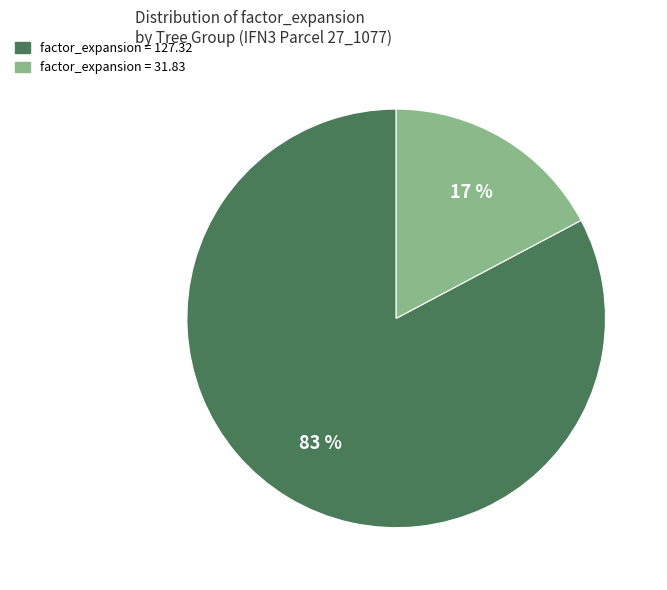

Is there any slice that represents more than half of the pie?

Yes